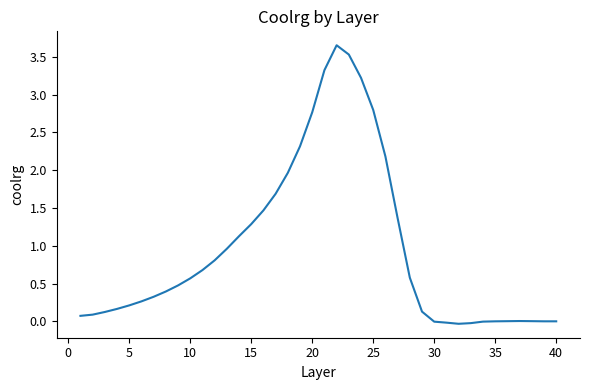

What is the difference between the maximum and second lowest values?

3.7